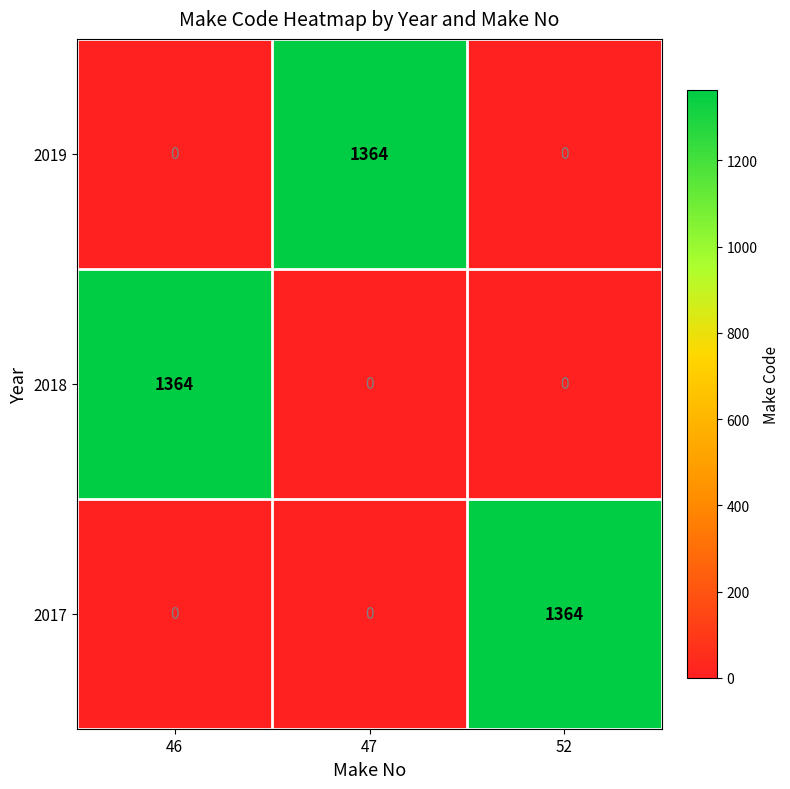

What is the highest value of the 2018 series?

1364